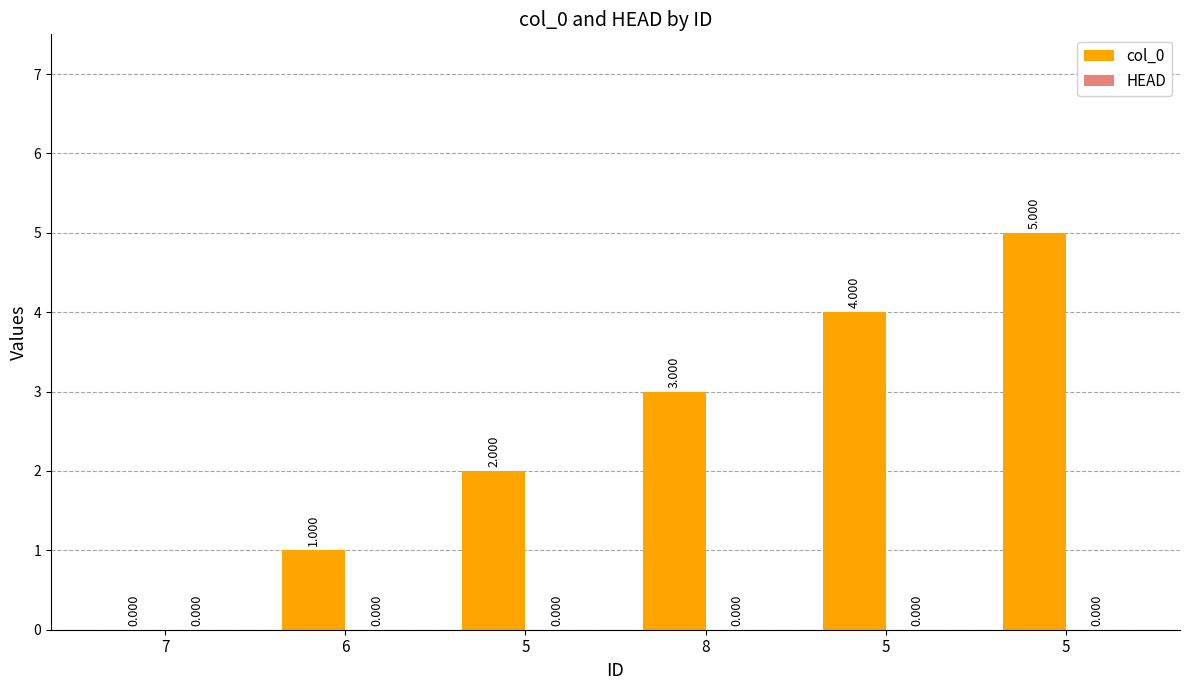

How many data points does each series have?

6